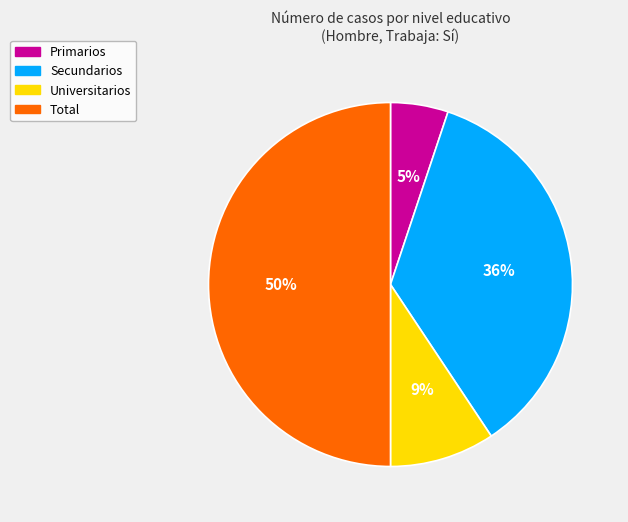

Between Primarios and Universitarios, which is larger?

Universitarios